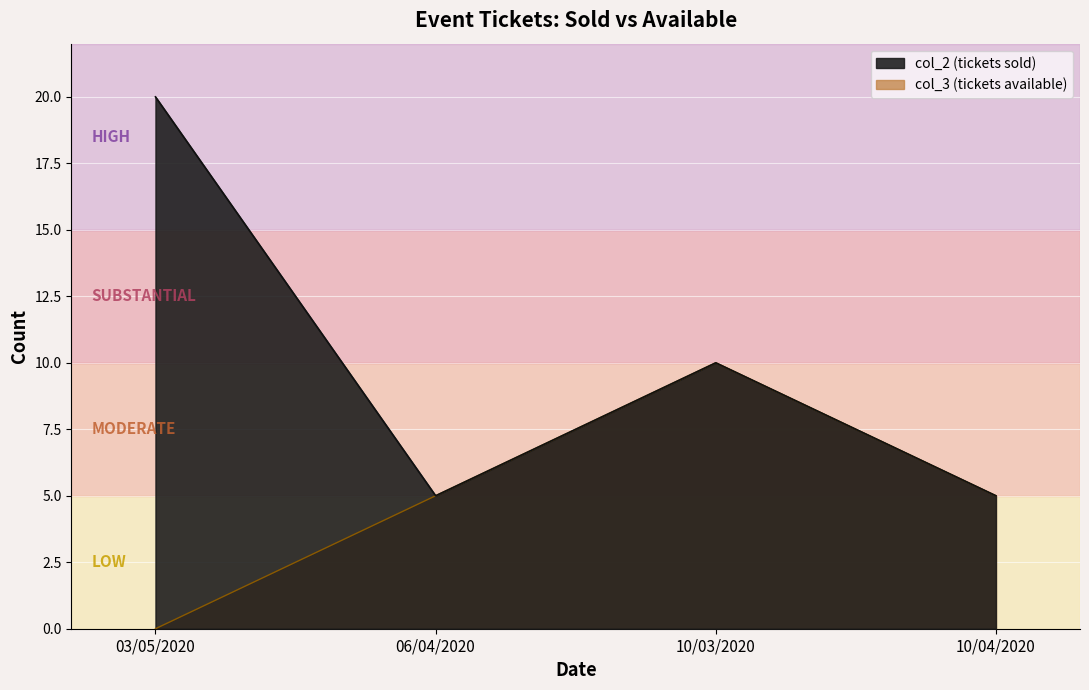

Is it true that col_3 equals 1 at 06/04/2020?

False